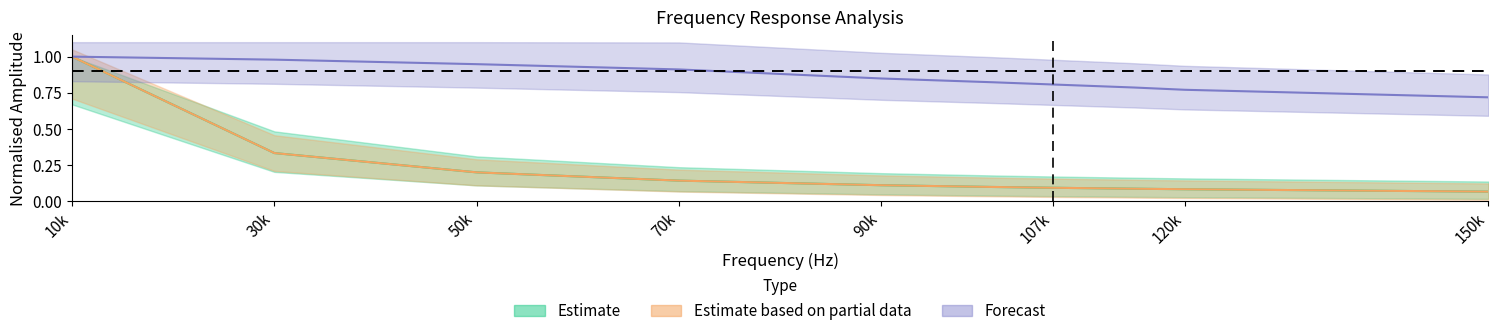

How many lines are shown in the chart?

3